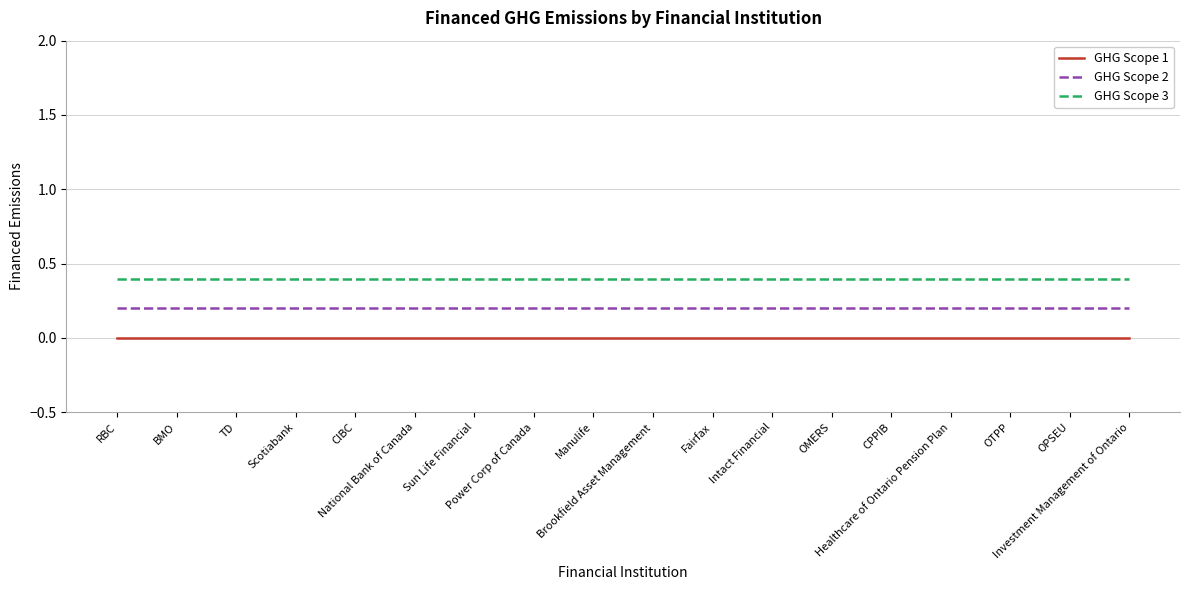

Which series has the largest total across all categories?

GHG Scope 3